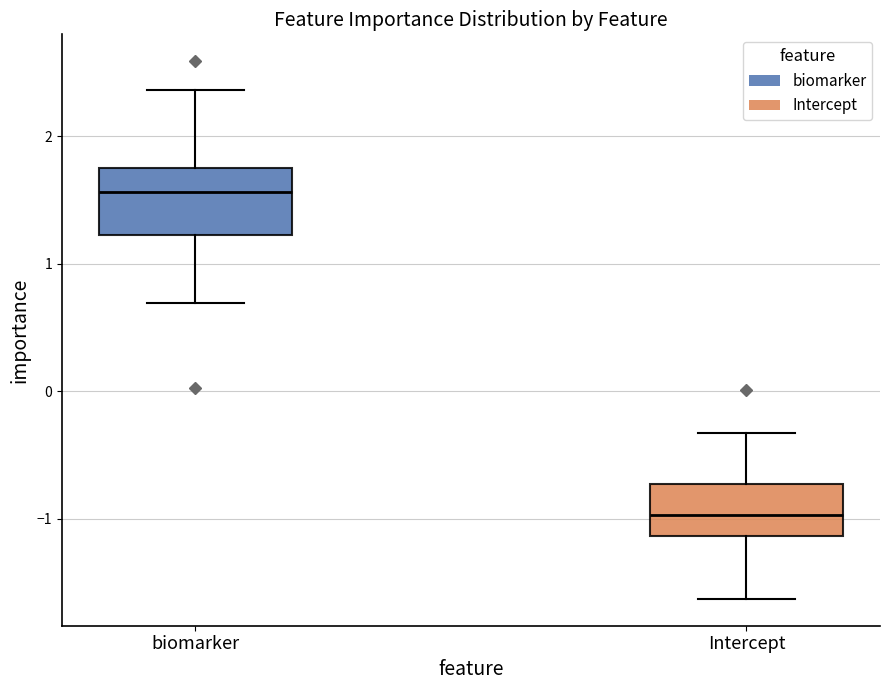

Where is the lower edge of the box for biomarker on the y-axis? The values are not printed on the chart, so give them approximately, as read against the axis.

1.2